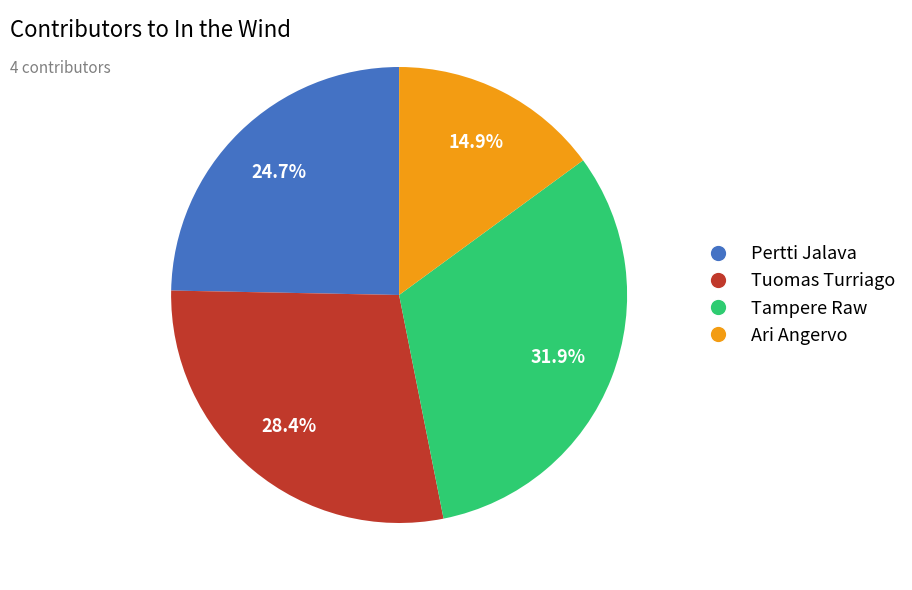

How much of the chart is everything except Pertti Jalava?

75.3%